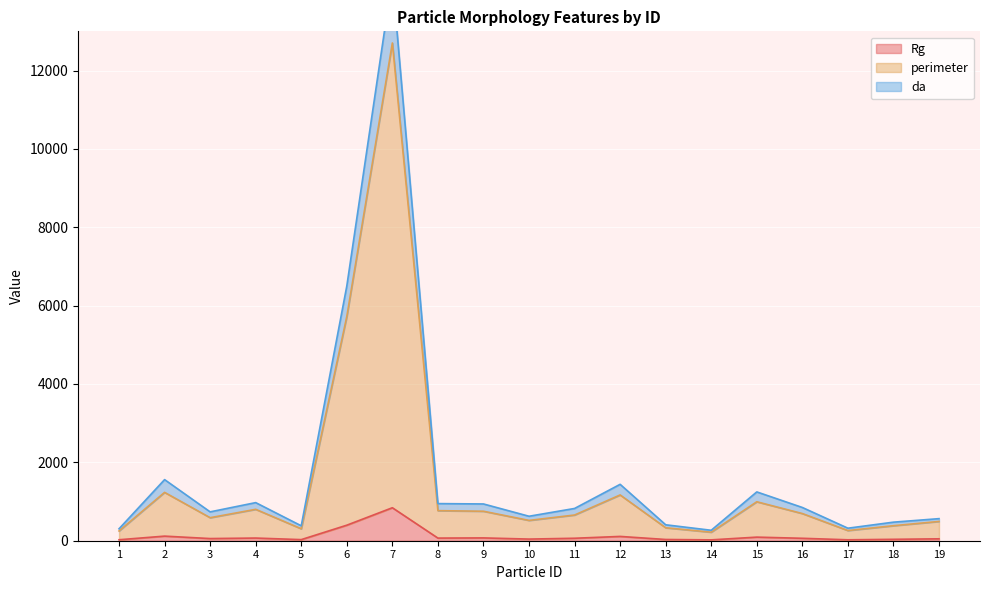

What is the value of the perimeter point at the 12th from the left?

1168.1